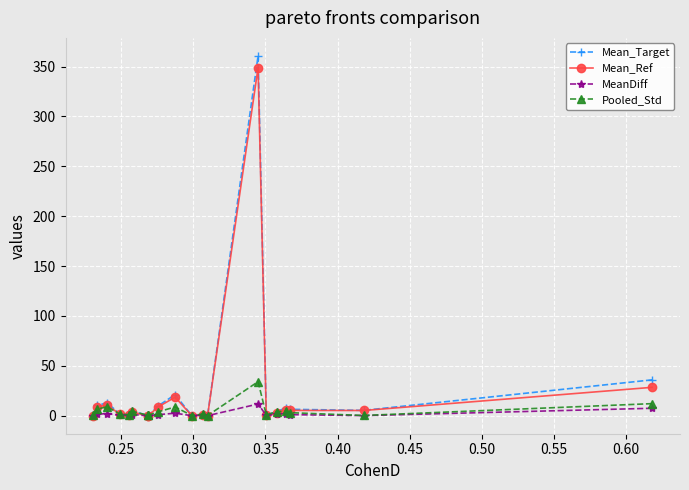

Which series has the largest range (max minus min)?

Mean_Target